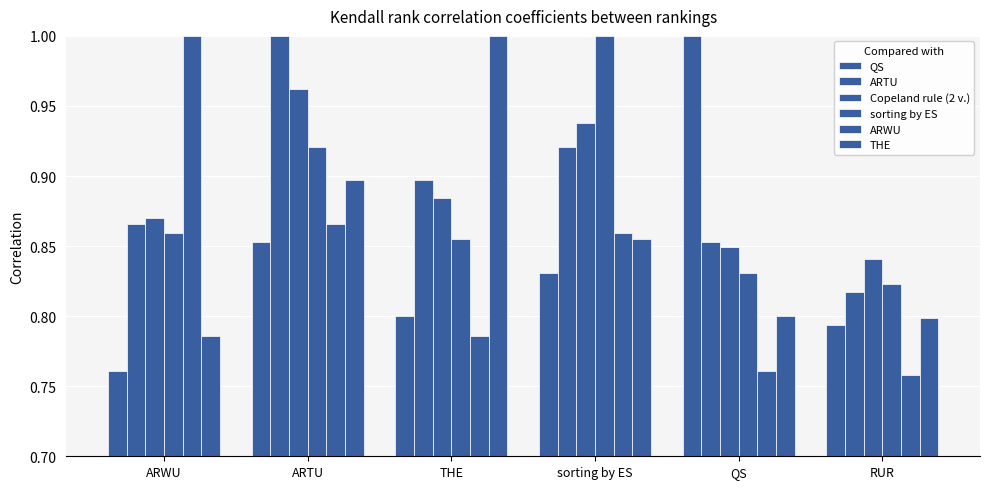

How many series are shown in this chart?

6